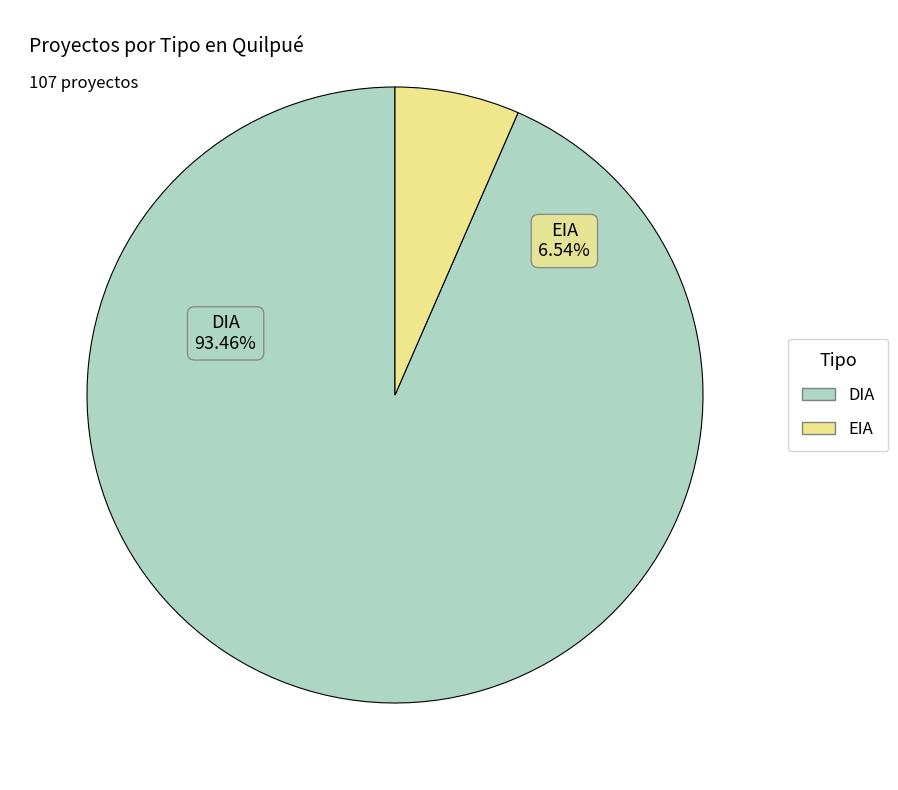

Is DIA the majority of the pie?

Yes